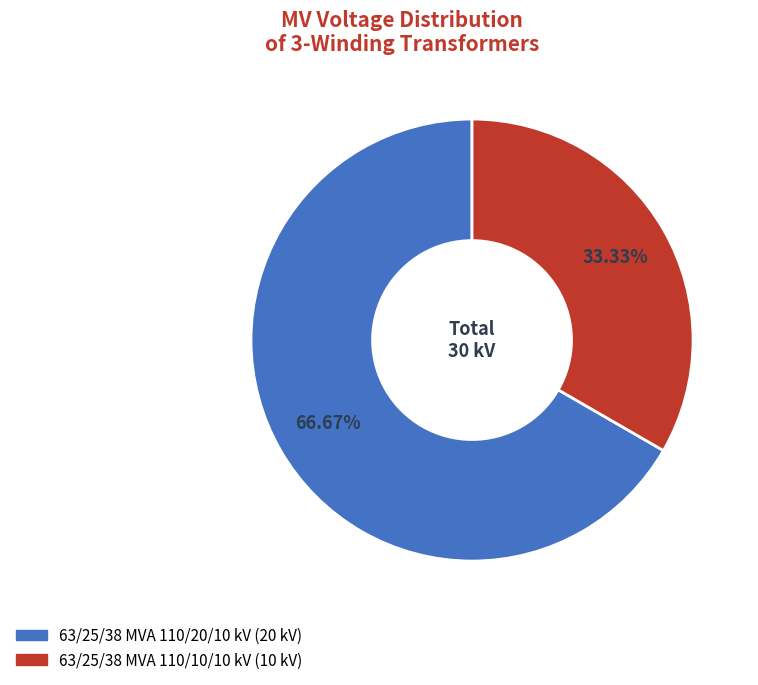

How many segments does this pie chart have?

2